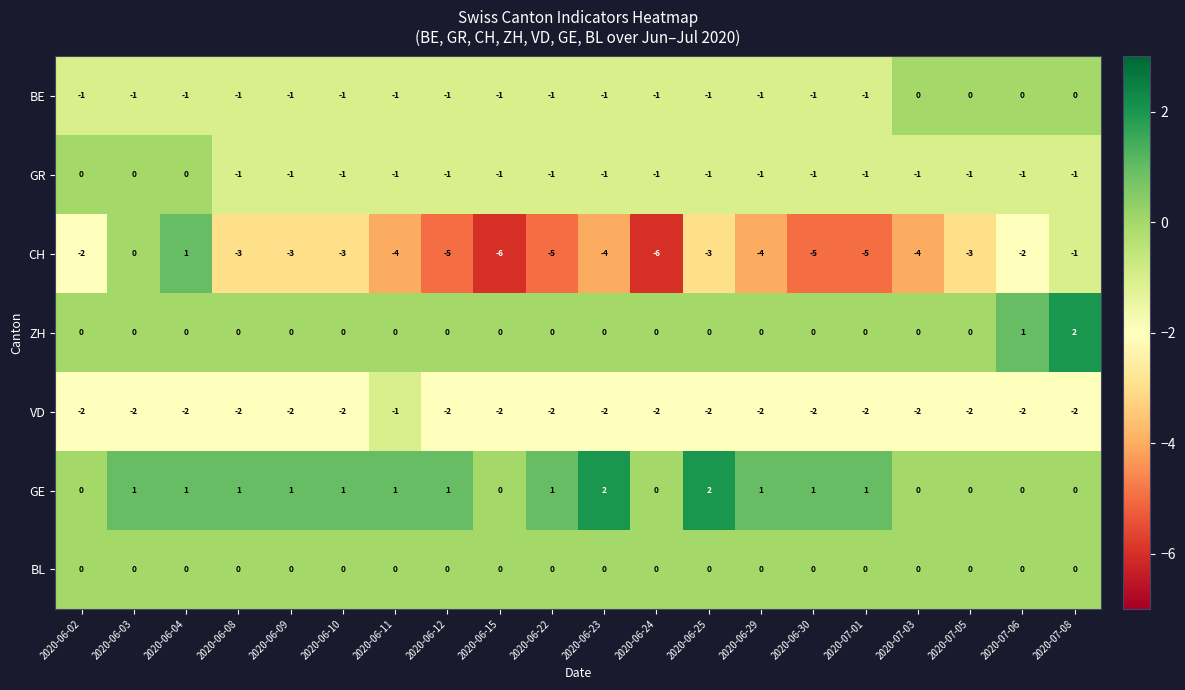

What is the sum of the VD values at 2020-06-29 and 2020-07-06?

-4